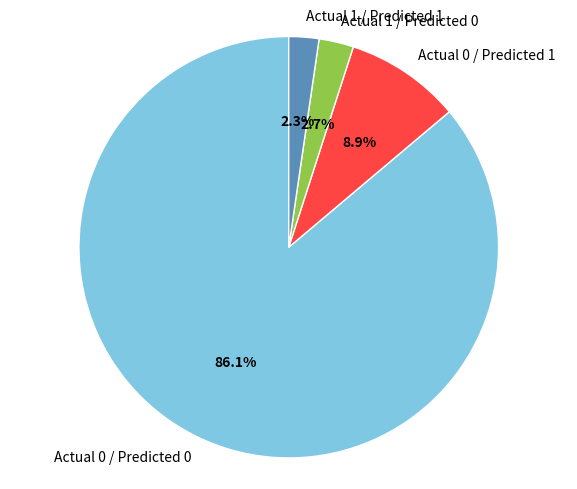

Is it true that Actual 1 / Predicted 1 is 2% of the pie?

True